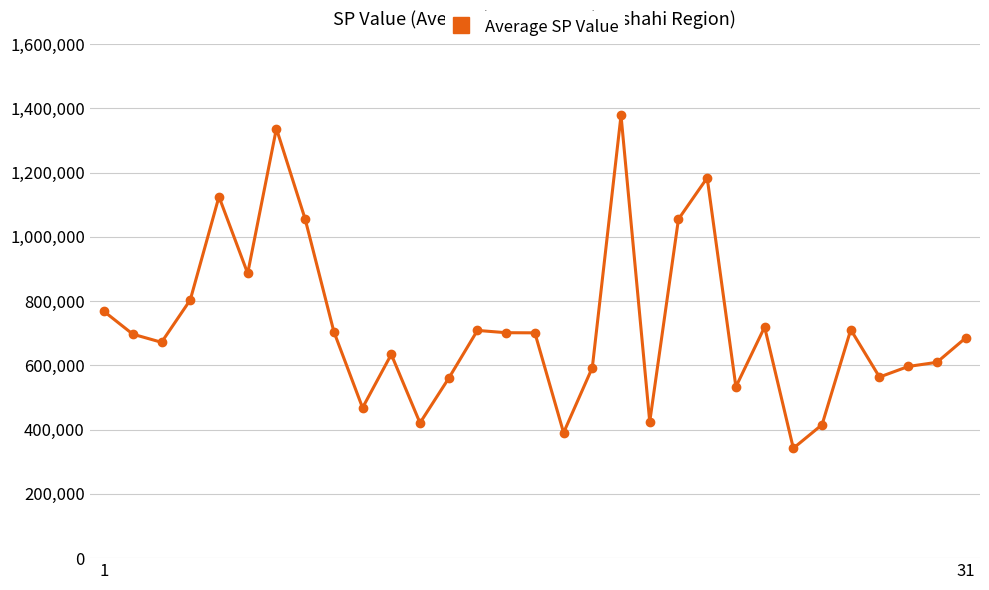

True or false: the data has more than 2 interior local peaks.

True